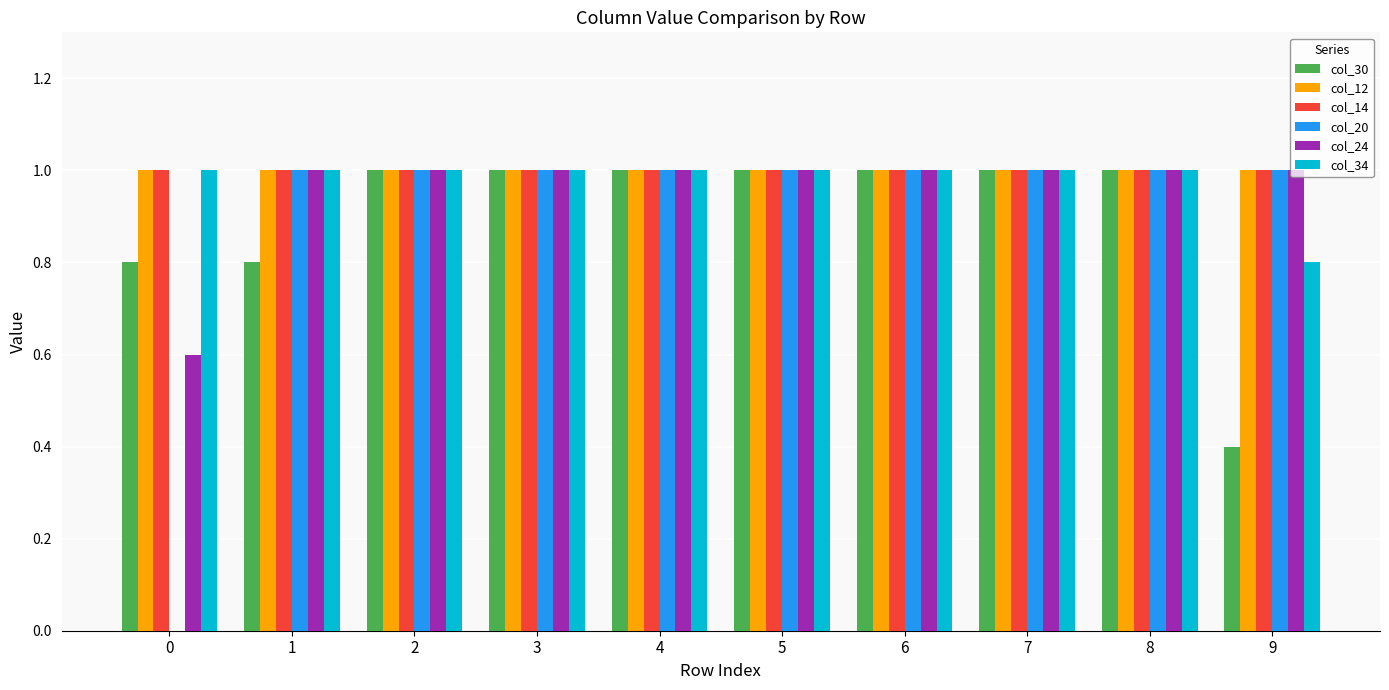

Which series has the widest spread of values?

col_20